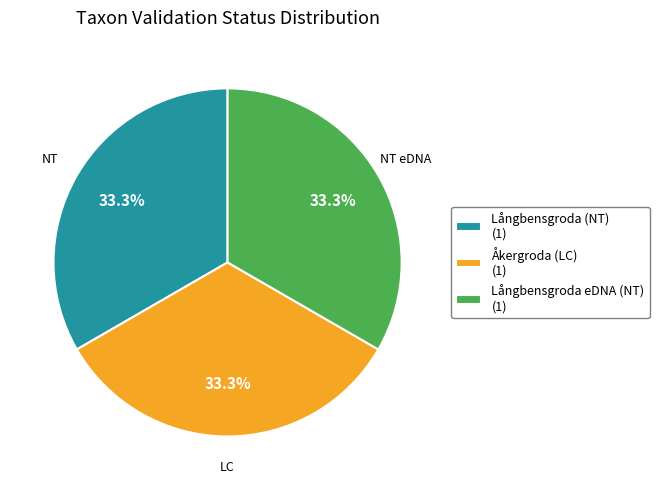

Is there a majority slice in this chart?

No